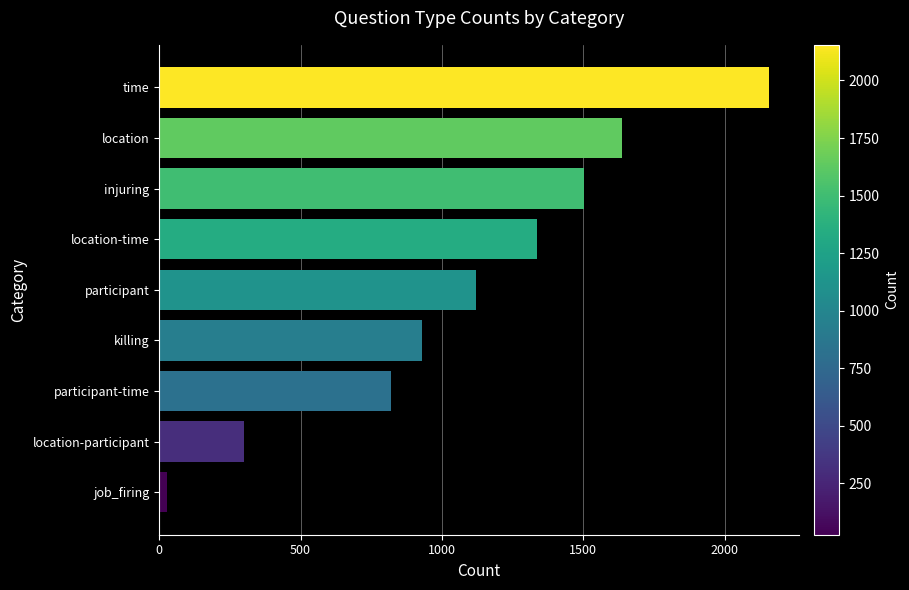

Which has a higher value, location-participant or location?

location